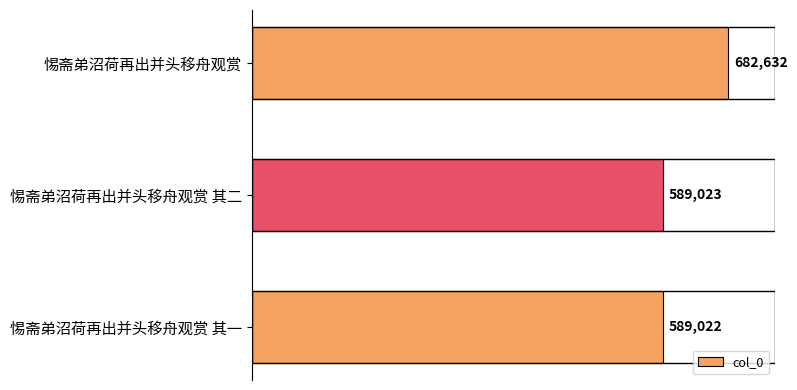

What is the sum of all values?

1860677